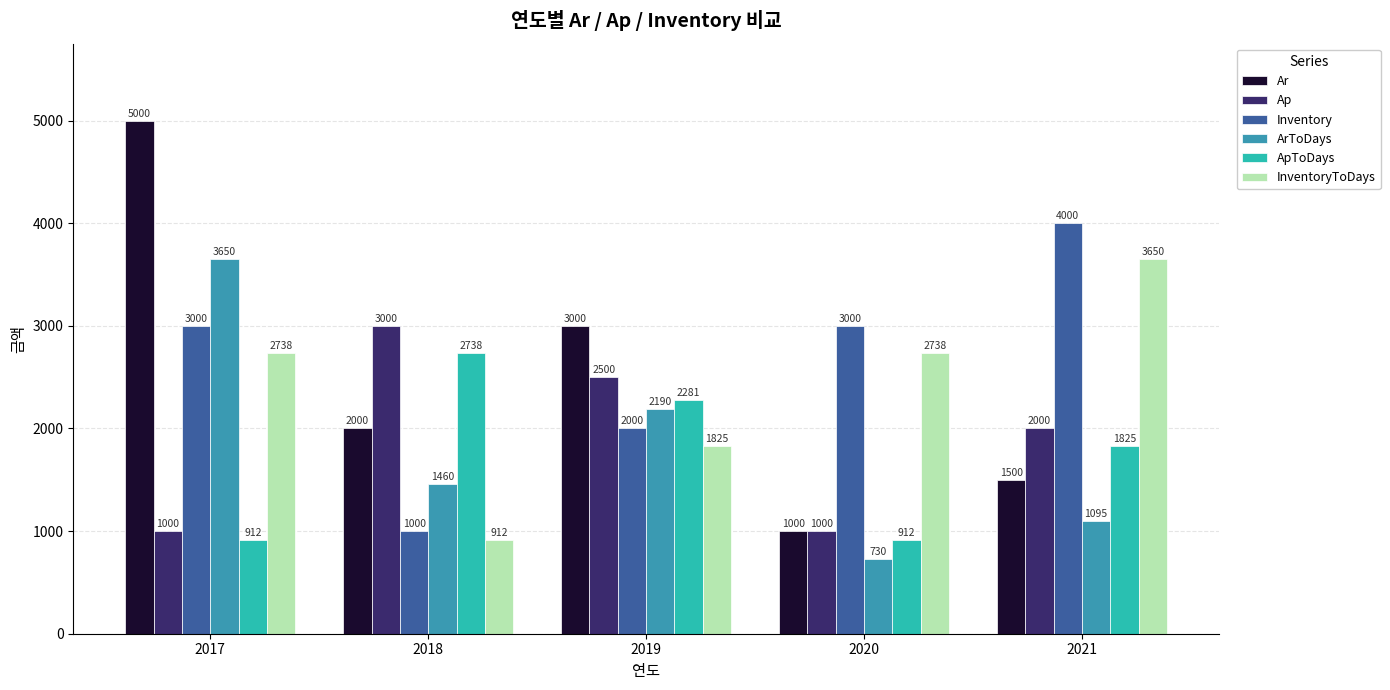

What is the difference between the Inventory values at 2019 and 2017?

1000